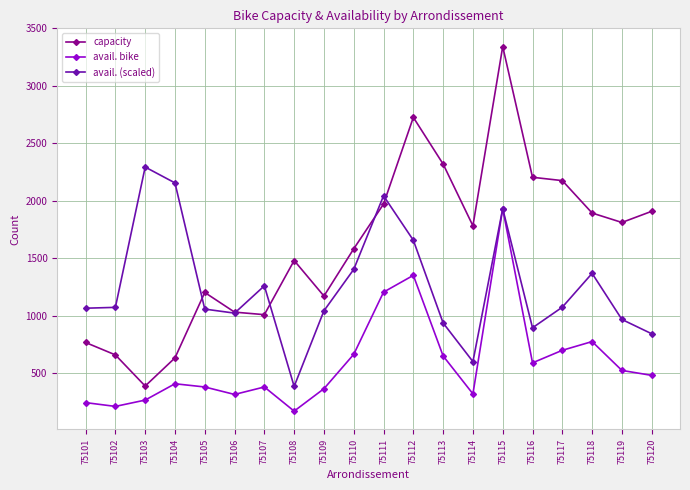

What is the value of the avail. bike point at the 17th from the left?

700.0